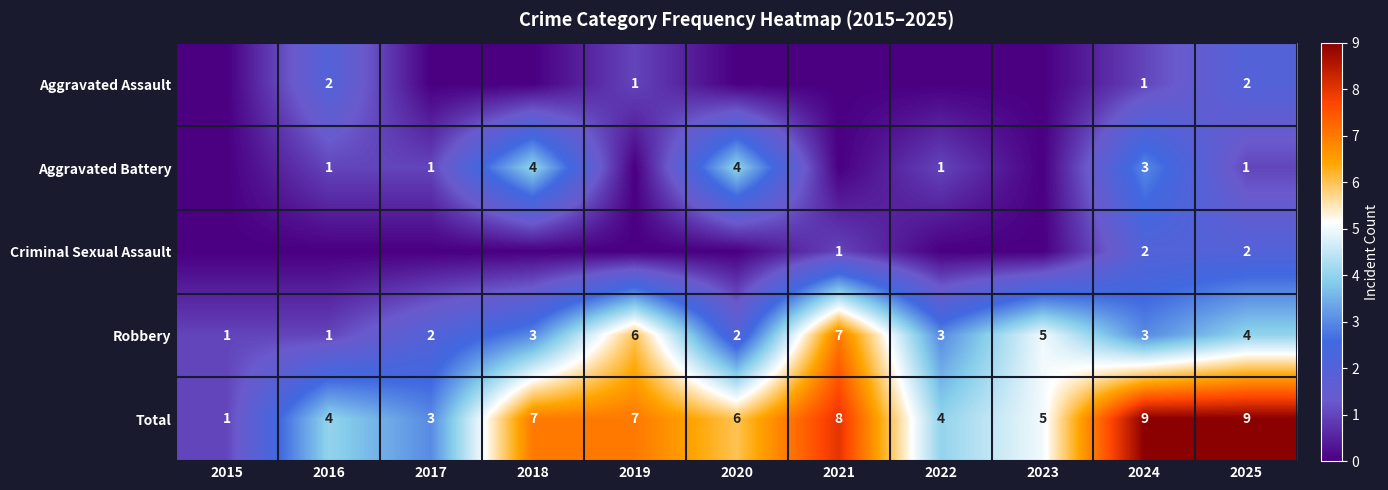

At which category does the chart reach its peak across all series?

2024